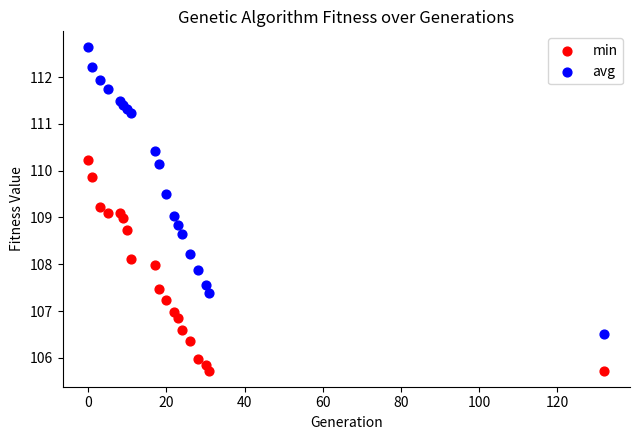

Which series reaches the maximum Y coordinate?

avg